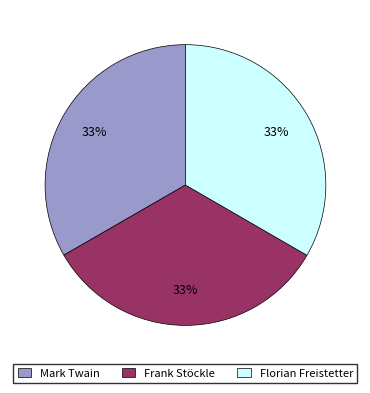

What percentage is the Mark Twain slice, to the nearest percent?

33%